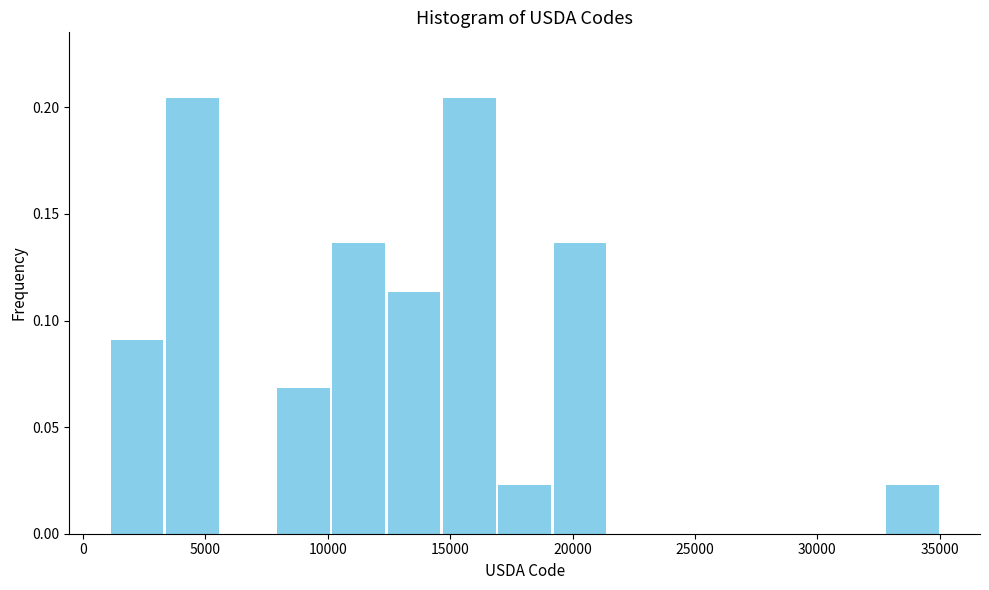

Reading left to right, transcribe this chart: for each bar, give the range it covers on the x-axis and its height. Neither the bar edges nor the heights are printed on the chart, so give them approximately, as read against the axes.

1000 to 3500: 0.090
3500 to 5500: 0.205
5500 to 8000: 0
8000 to 10000: 0.070
10000 to 12500: 0.135
12500 to 14500: 0.115
14500 to 17000: 0.205
17000 to 19000: 0.025
19000 to 21500: 0.135
21500 to 23500: 0
23500 to 26000: 0
26000 to 28000: 0
28000 to 30500: 0
30500 to 32500: 0
32500 to 35000: 0.025